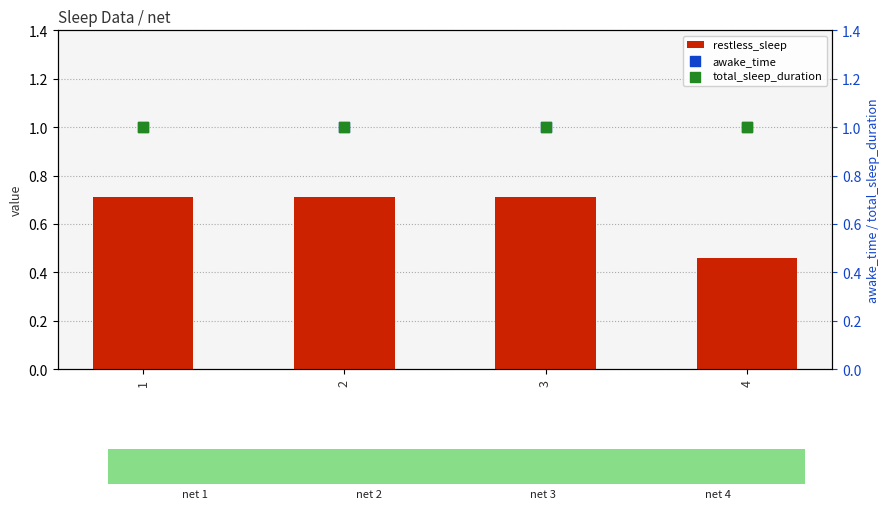

Which series has the widest spread of Y values?

restless_sleep